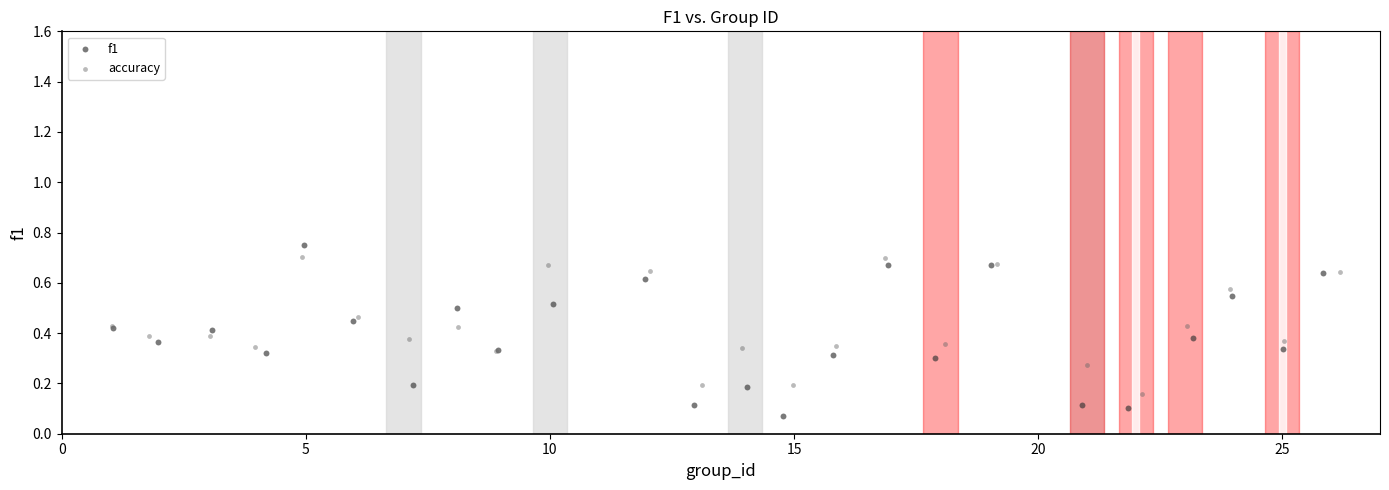

Which series contains the highest Y value?

f1